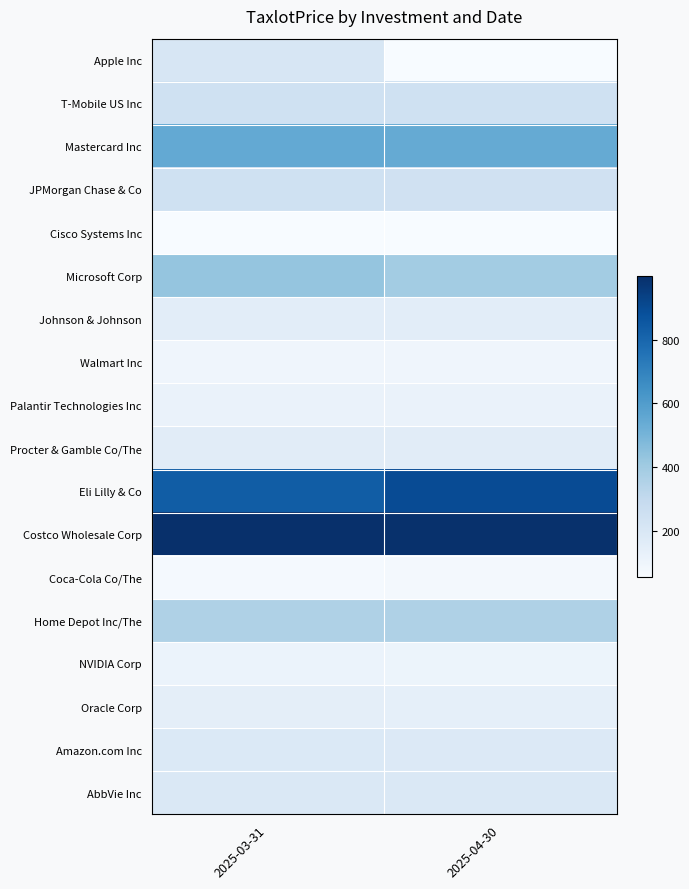

At which category is the sum across all series the highest?

2025-03-31